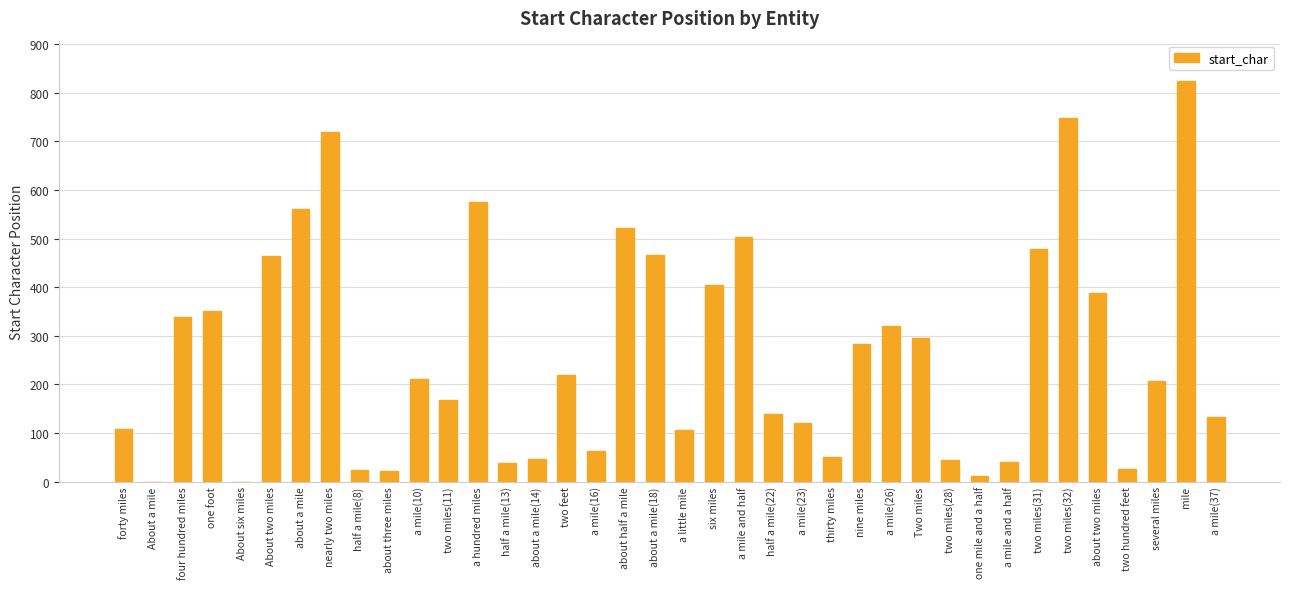

Is it true that the value at about half a mile is 522?

True